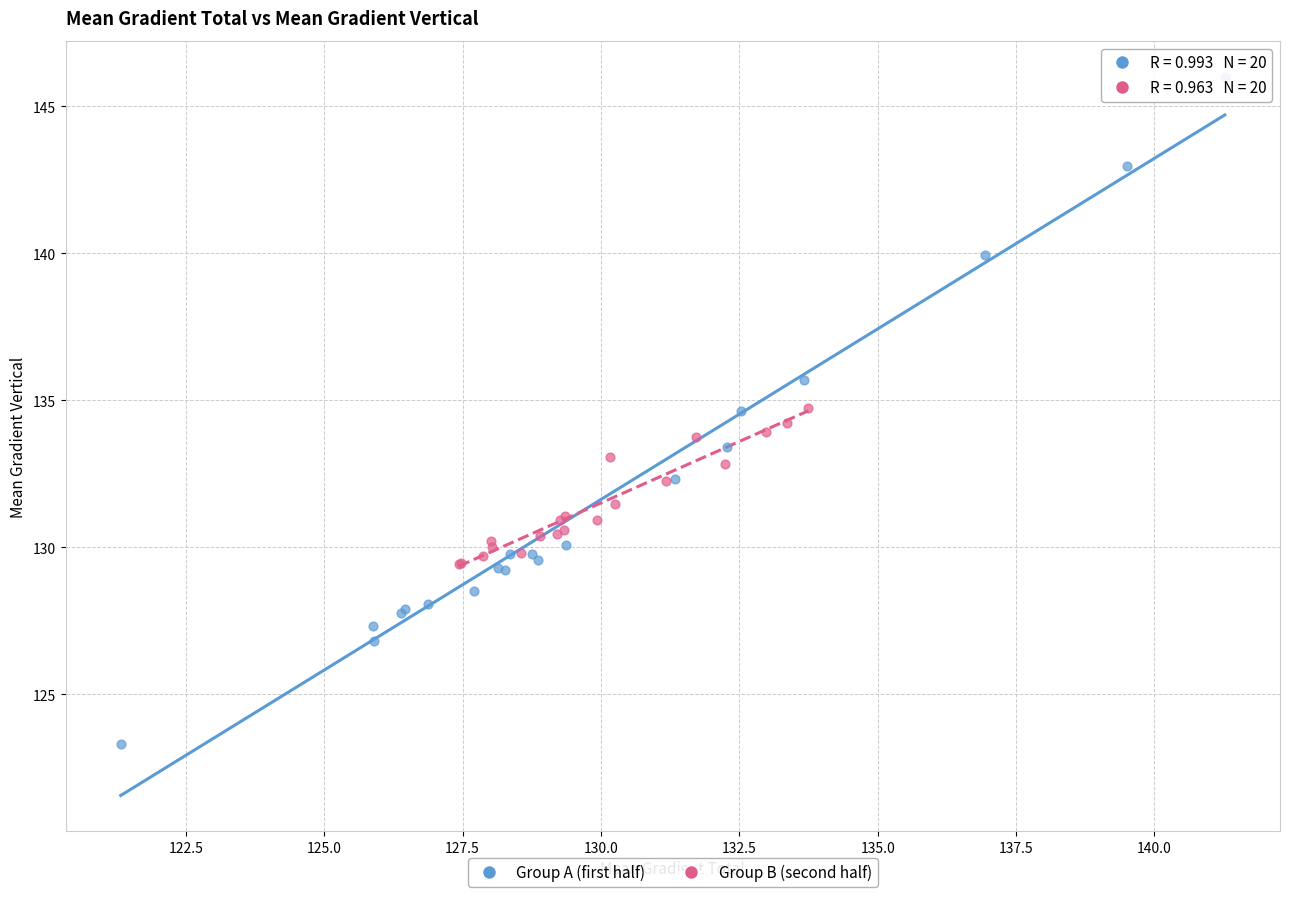

Which series reaches the minimum Y coordinate?

Group A (first half)